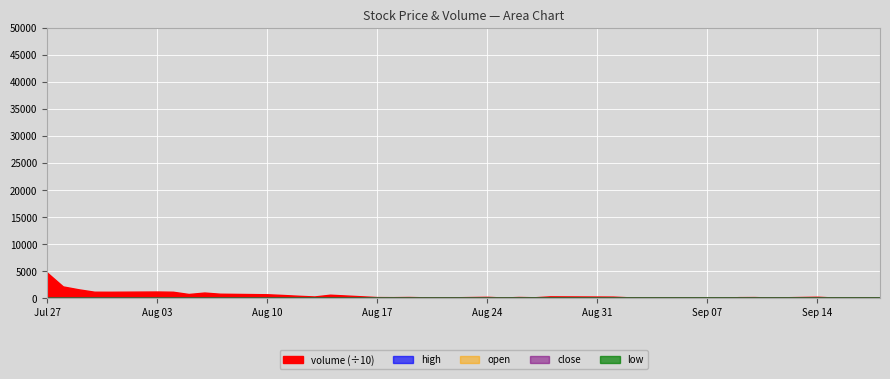

Rank the series by their maximum value, from lowest to highest.

low, close, open, high